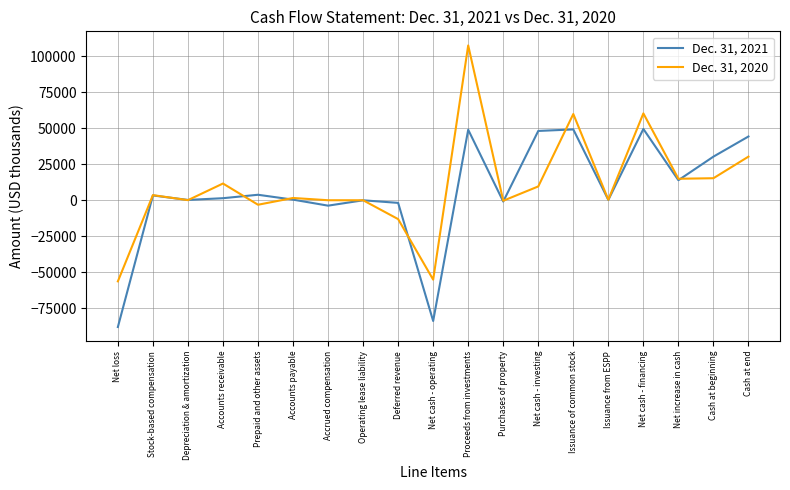

Which label corresponds to the smallest value in the chart?

Net loss